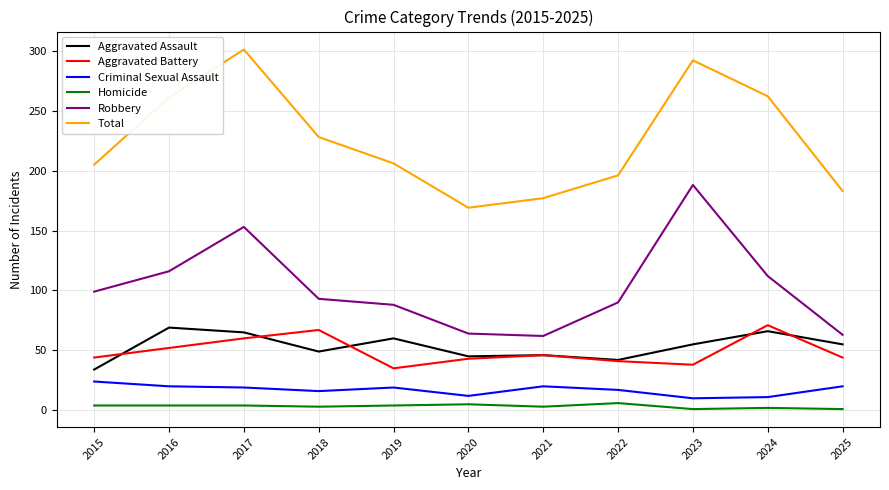

At which category does Total reach its first local peak?

2017